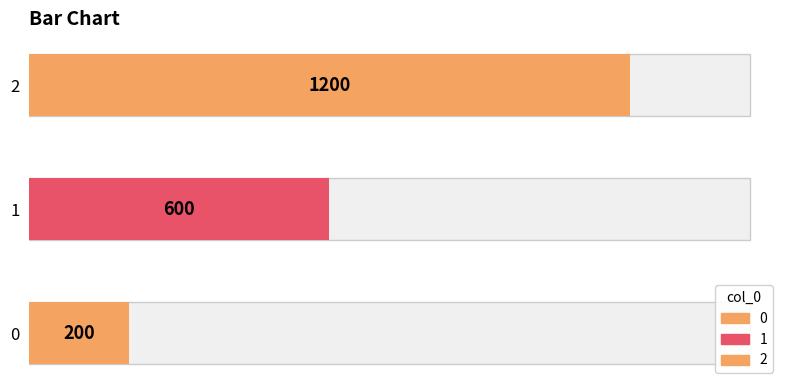

The chart shows a value of 600 at 1. True or false?

True